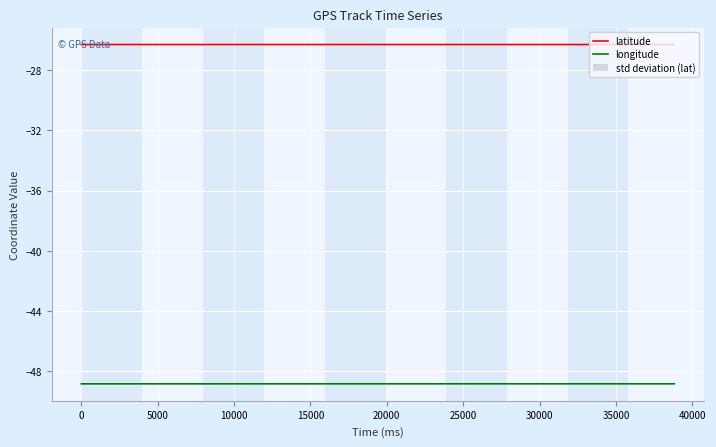

What is the lowest value of the latitude series?

-26.3